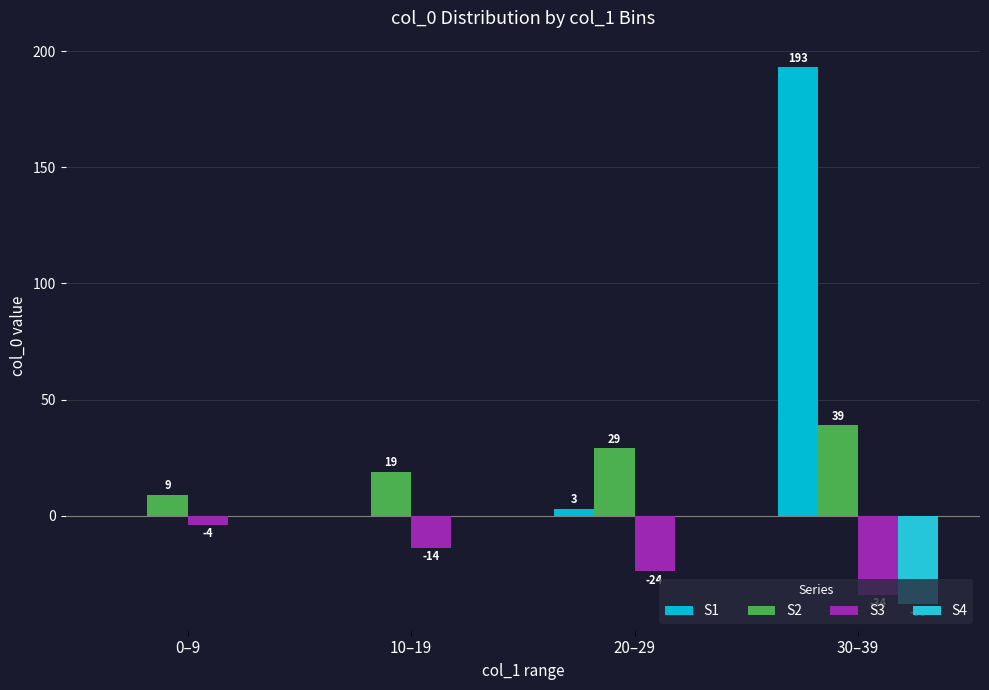

Which has a higher value, 10–19 or 20–29?

20–29